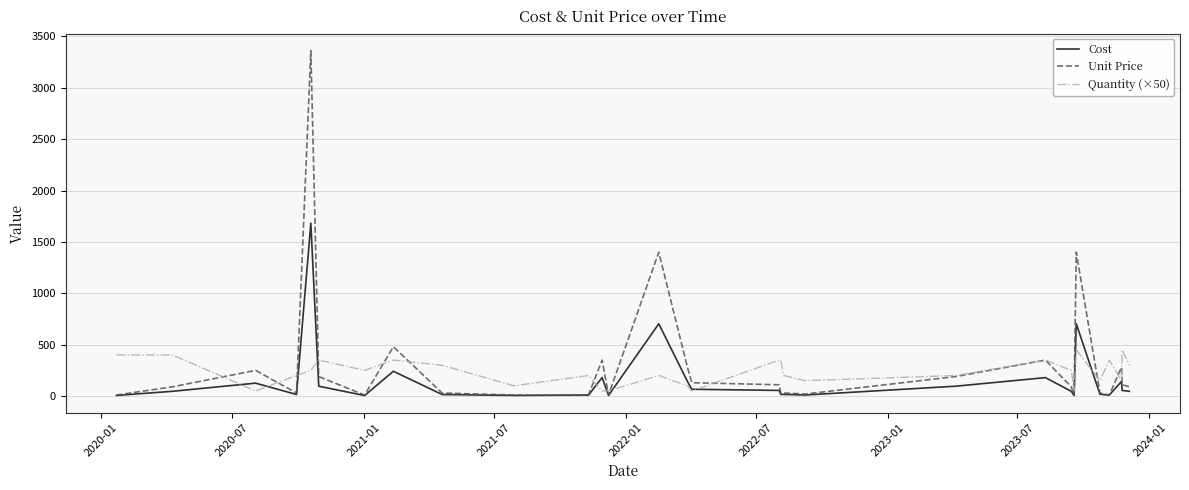

Which series has the widest spread of values?

Unit Price